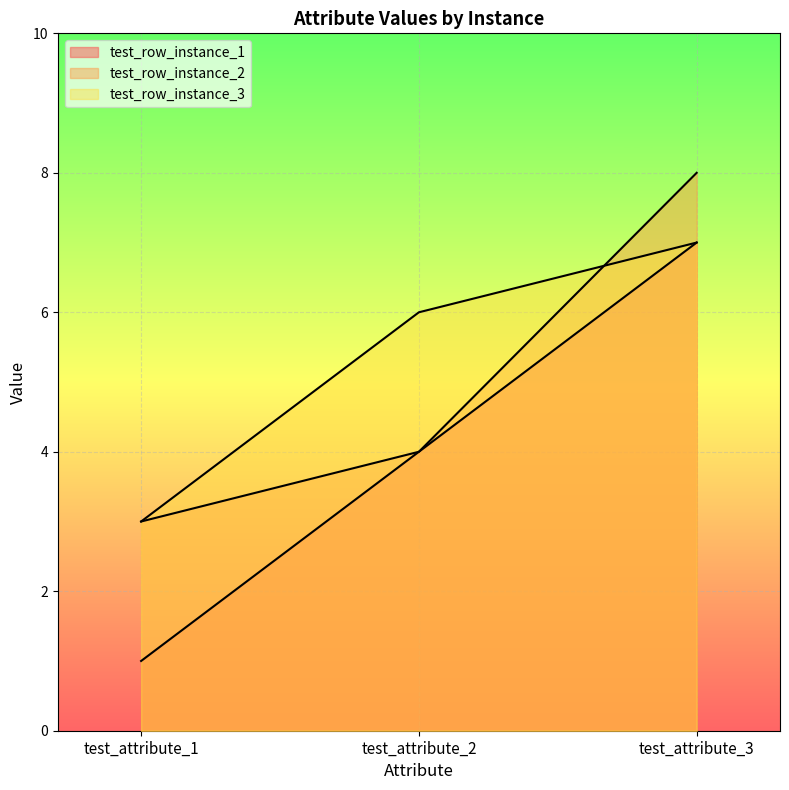

Reading left to right, what are all the values shown in this chart?

test_row_instance_1: 1	4	7
test_row_instance_2: 3	4	8
test_row_instance_3: 3	6	7